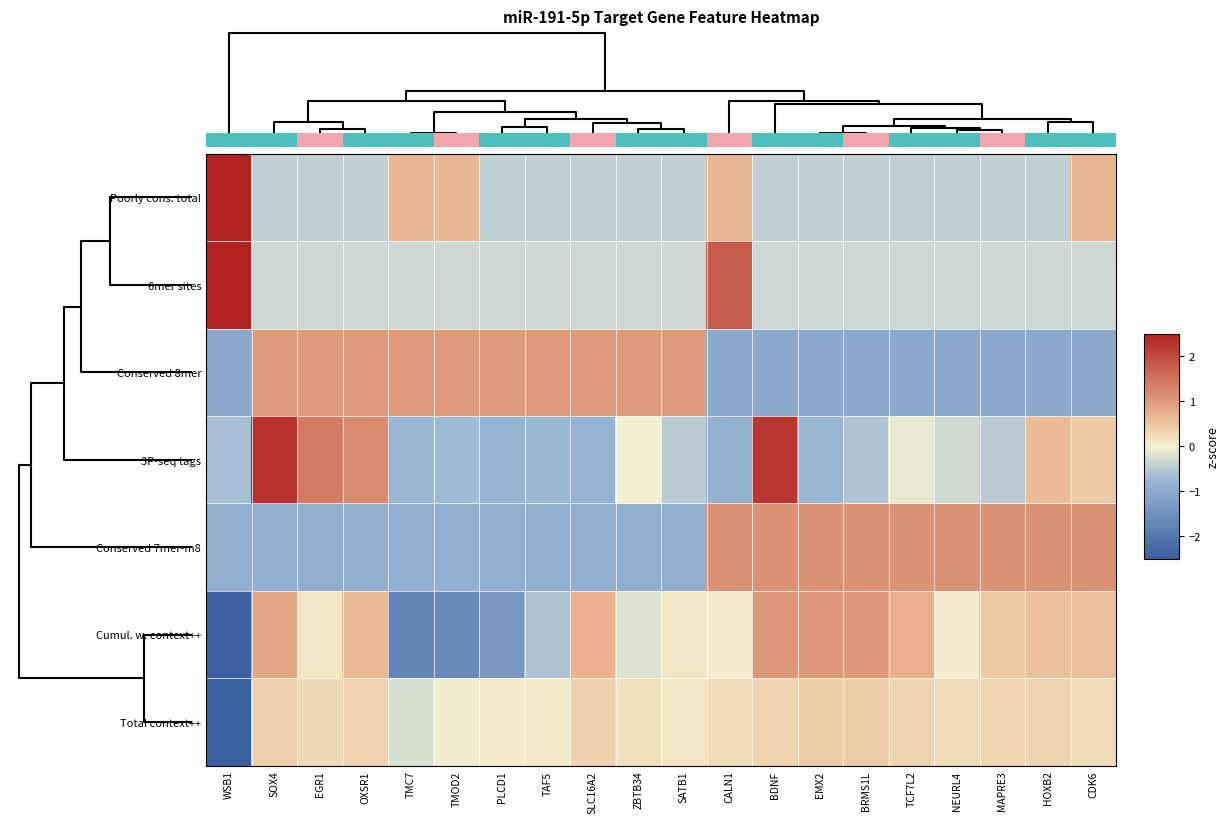

Reading left to right, what are all the values shown in this chart?

Poorly cons. total: WSB1=3.9	SOX4=-0.4	EGR1=-0.4	OXSR1=-0.4	TMC7=0.7	TMOD2=0.7	PLCD1=-0.4	TAF5=-0.4	SLC16A2=-0.4	ZBTB34=-0.4	SATB1=-0.4	CALN1=0.7	BDNF=-0.4	EMX2=-0.4	BRMS1L=-0.4	TCF7L2=-0.4	NEURL4=-0.4	MAPRE3=-0.4	HOXB2=-0.4	CDK6=0.7
6mer sites: WSB1=3.9	SOX4=-0.3	EGR1=-0.3	OXSR1=-0.3	TMC7=-0.3	TMOD2=-0.3	PLCD1=-0.3	TAF5=-0.3	SLC16A2=-0.3	ZBTB34=-0.3	SATB1=-0.3	CALN1=1.8	BDNF=-0.3	EMX2=-0.3	BRMS1L=-0.3	TCF7L2=-0.3	NEURL4=-0.3	MAPRE3=-0.3	HOXB2=-0.3	CDK6=-0.3
Conserved 8mer: WSB1=-1.0	SOX4=1.0	EGR1=1.0	OXSR1=1.0	TMC7=1.0	TMOD2=1.0	PLCD1=1.0	TAF5=1.0	SLC16A2=1.0	ZBTB34=1.0	SATB1=1.0	CALN1=-1.0	BDNF=-1.0	EMX2=-1.0	BRMS1L=-1.0	TCF7L2=-1.0	NEURL4=-1.0	MAPRE3=-1.0	HOXB2=-1.0	CDK6=-1.0
3P-seq tags: WSB1=-0.6	SOX4=2.3	EGR1=1.4	OXSR1=1.2	TMC7=-0.8	TMOD2=-0.7	PLCD1=-0.8	TAF5=-0.7	SLC16A2=-0.8	ZBTB34=-0.0	SATB1=-0.5	CALN1=-0.8	BDNF=2.2	EMX2=-0.8	BRMS1L=-0.6	TCF7L2=-0.1	NEURL4=-0.3	MAPRE3=-0.5	HOXB2=0.6	CDK6=0.4
Conserved 7mer-m8: WSB1=-0.9	SOX4=-0.9	EGR1=-0.9	OXSR1=-0.9	TMC7=-0.9	TMOD2=-0.9	PLCD1=-0.9	TAF5=-0.9	SLC16A2=-0.9	ZBTB34=-0.9	SATB1=-0.9	CALN1=1.1	BDNF=1.1	EMX2=1.1	BRMS1L=1.1	TCF7L2=1.1	NEURL4=1.1	MAPRE3=1.1	HOXB2=1.1	CDK6=1.1
Cumul. w. context++: WSB1=-2.4	SOX4=0.8	EGR1=0.1	OXSR1=0.6	TMC7=-1.7	TMOD2=-1.6	PLCD1=-1.3	TAF5=-0.6	SLC16A2=0.7	ZBTB34=-0.2	SATB1=0.1	CALN1=0.0	BDNF=1.0	EMX2=1.0	BRMS1L=1.0	TCF7L2=0.7	NEURL4=0.0	MAPRE3=0.4	HOXB2=0.5	CDK6=0.5
Total context++: WSB1=-4.3	SOX4=0.4	EGR1=0.3	OXSR1=0.3	TMC7=-0.2	TMOD2=-0.0	PLCD1=0.0	TAF5=0.1	SLC16A2=0.4	ZBTB34=0.2	SATB1=0.1	CALN1=0.2	BDNF=0.3	EMX2=0.4	BRMS1L=0.4	TCF7L2=0.3	NEURL4=0.2	MAPRE3=0.3	HOXB2=0.3	CDK6=0.2